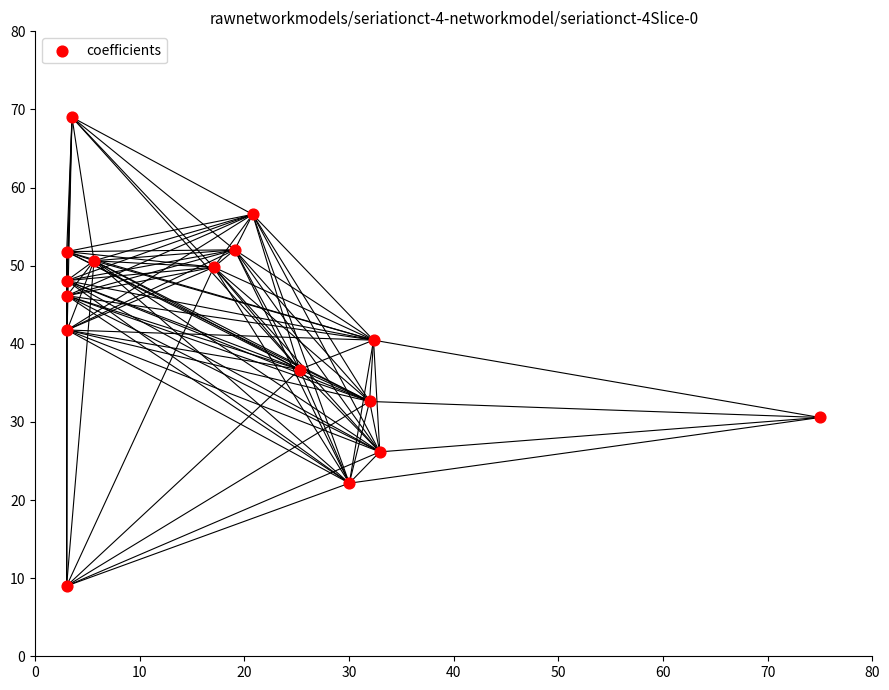

What is the range of Y values (max minus min)?

60.0